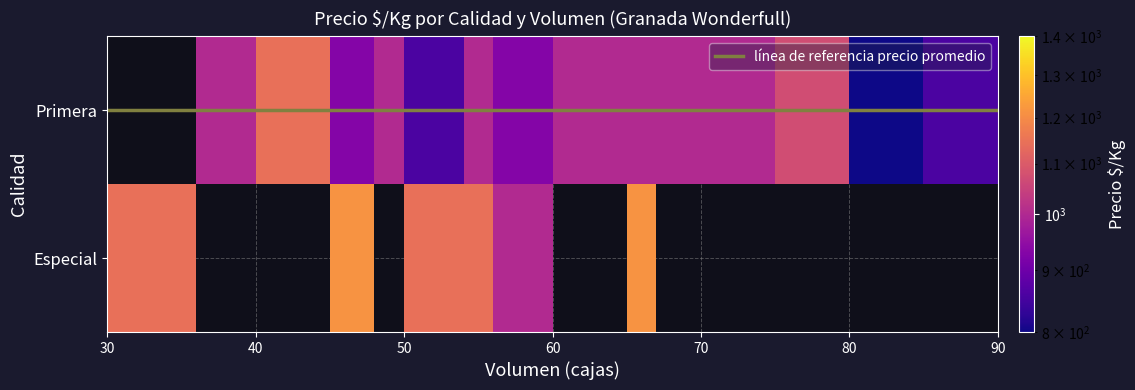

The Primera series shows 929 at 56. True or false?

True